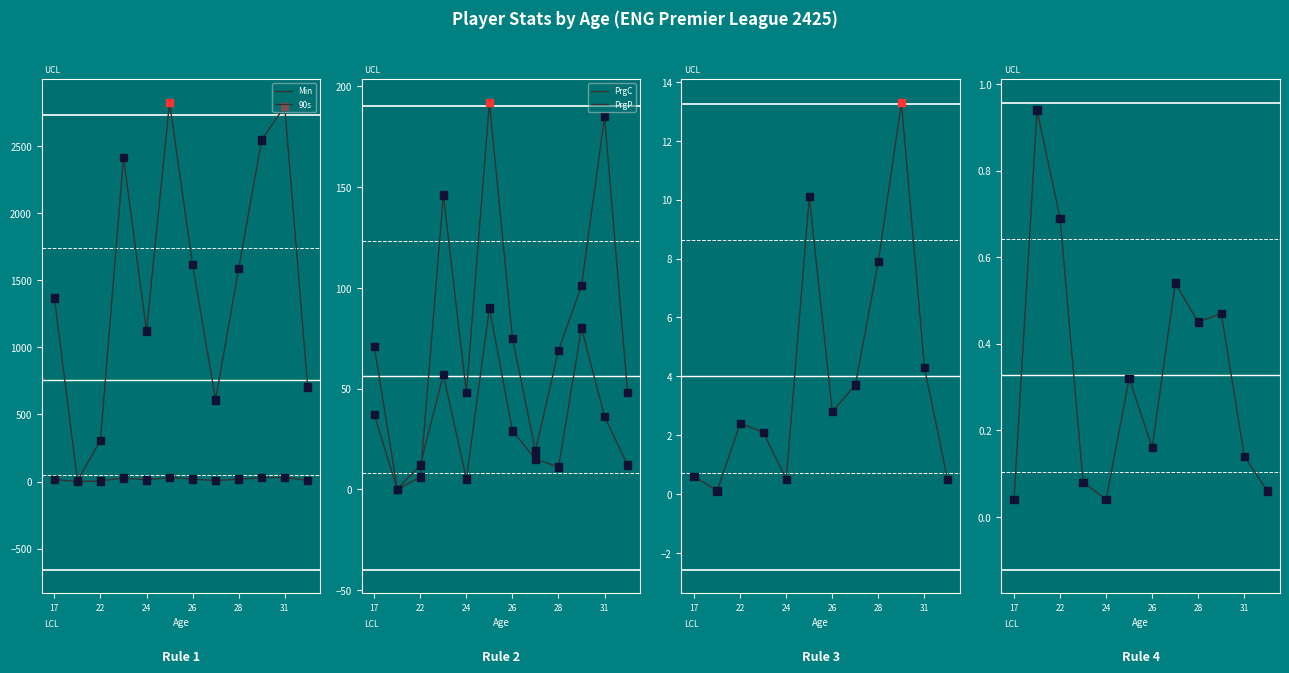

Is the value of npxG+xAG at 26 greater than the value of Min at 22?

No